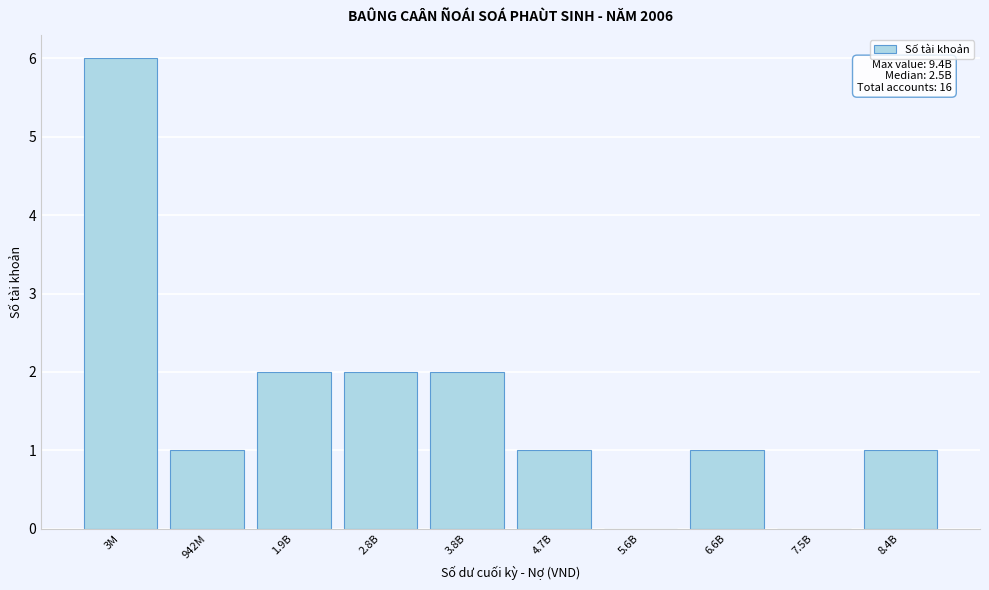

Reading left to right, list all the values displayed in this chart.

3M=6	942M=1	1.9B=2	2.8B=2	3.8B=2	4.7B=1	5.6B=0	6.6B=1	7.5B=0	8.4B=1